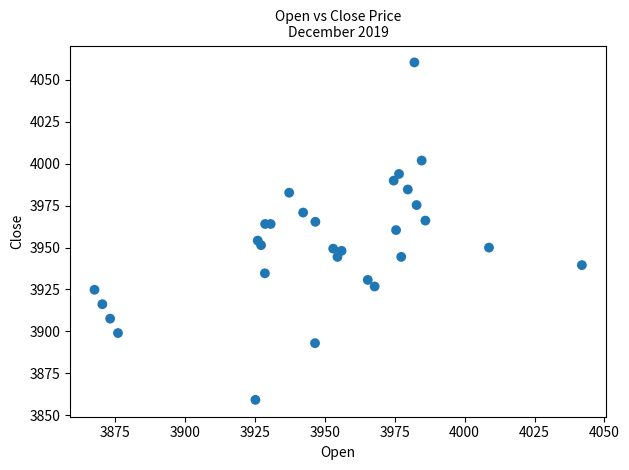

What is the range of X values (max minus min)?

174.3